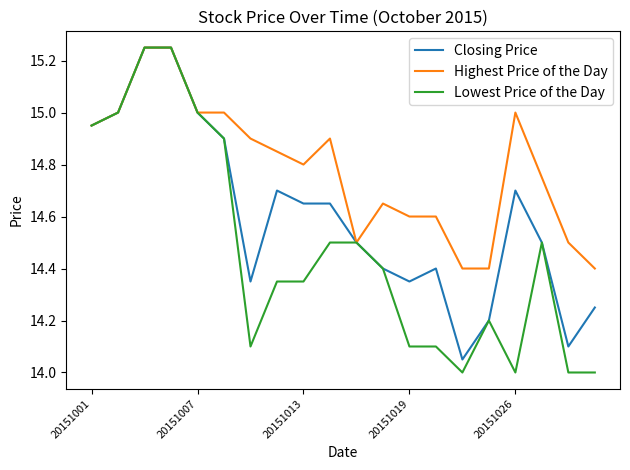

Which series has the largest range (max minus min)?

Lowest Price of the Day